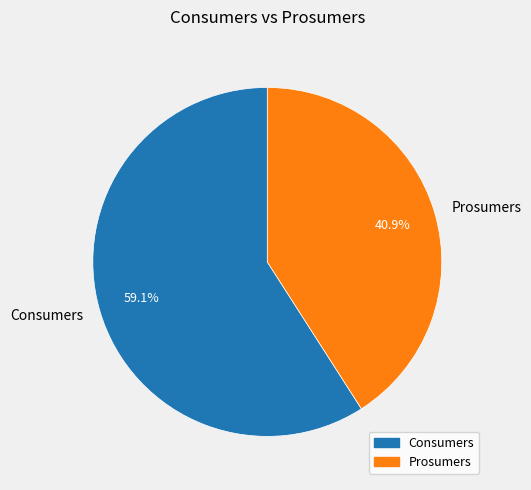

To the nearest percent, what is the difference between the largest and smallest slice percentages?

18%